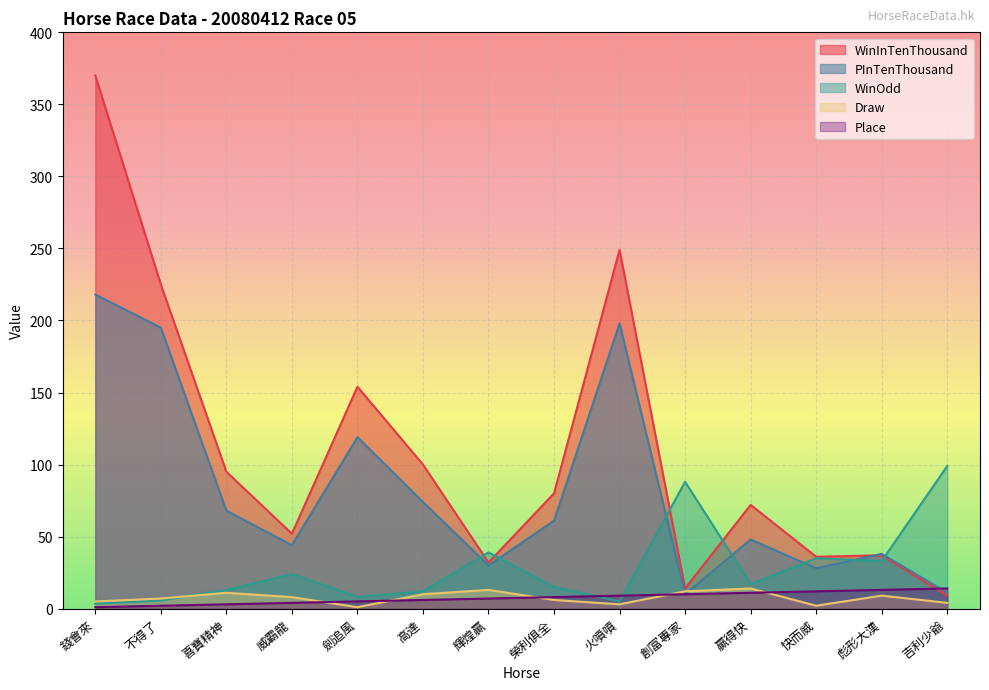

The value of WinOdd at 火噴噴 is 5.0. True or false?

True